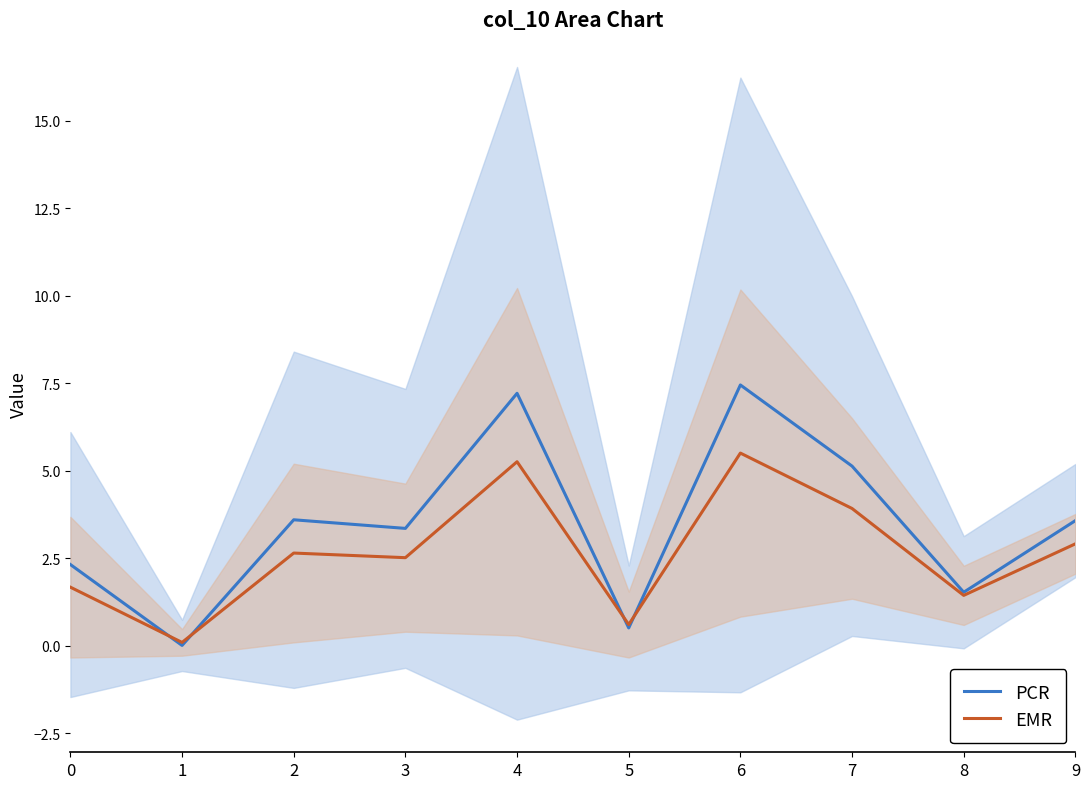

The PCR series shows 0.5 at 5. True or false?

True